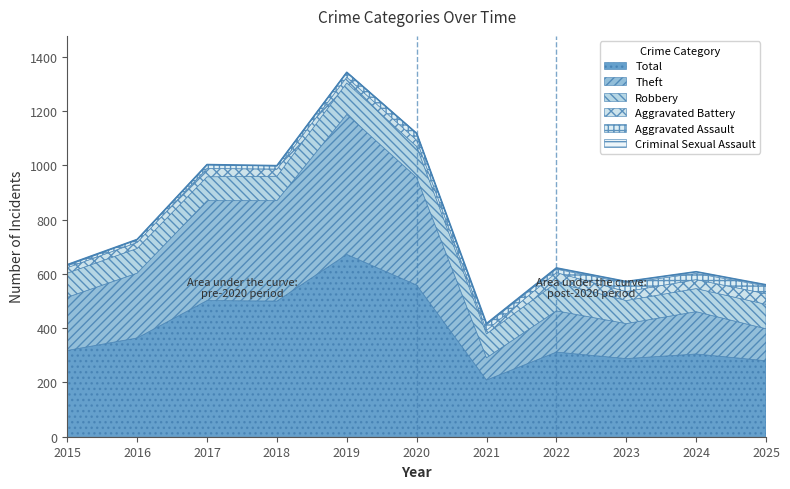

Which series has the largest range (max minus min)?

Total